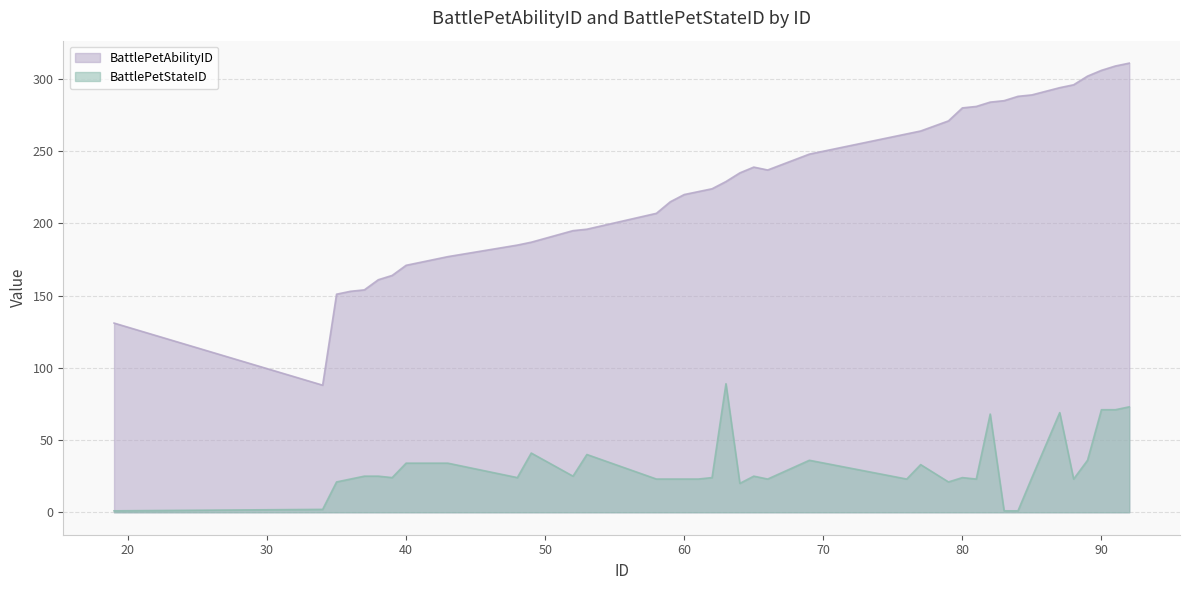

How many interior local peaks does the BattlePetStateID series have?

9